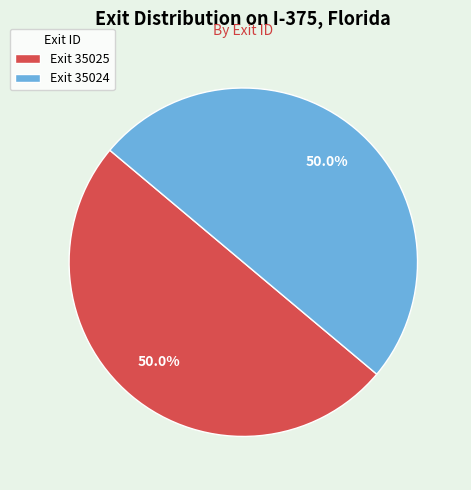

What is the total percentage of Exit 35025 and Exit 35024?

100.0%